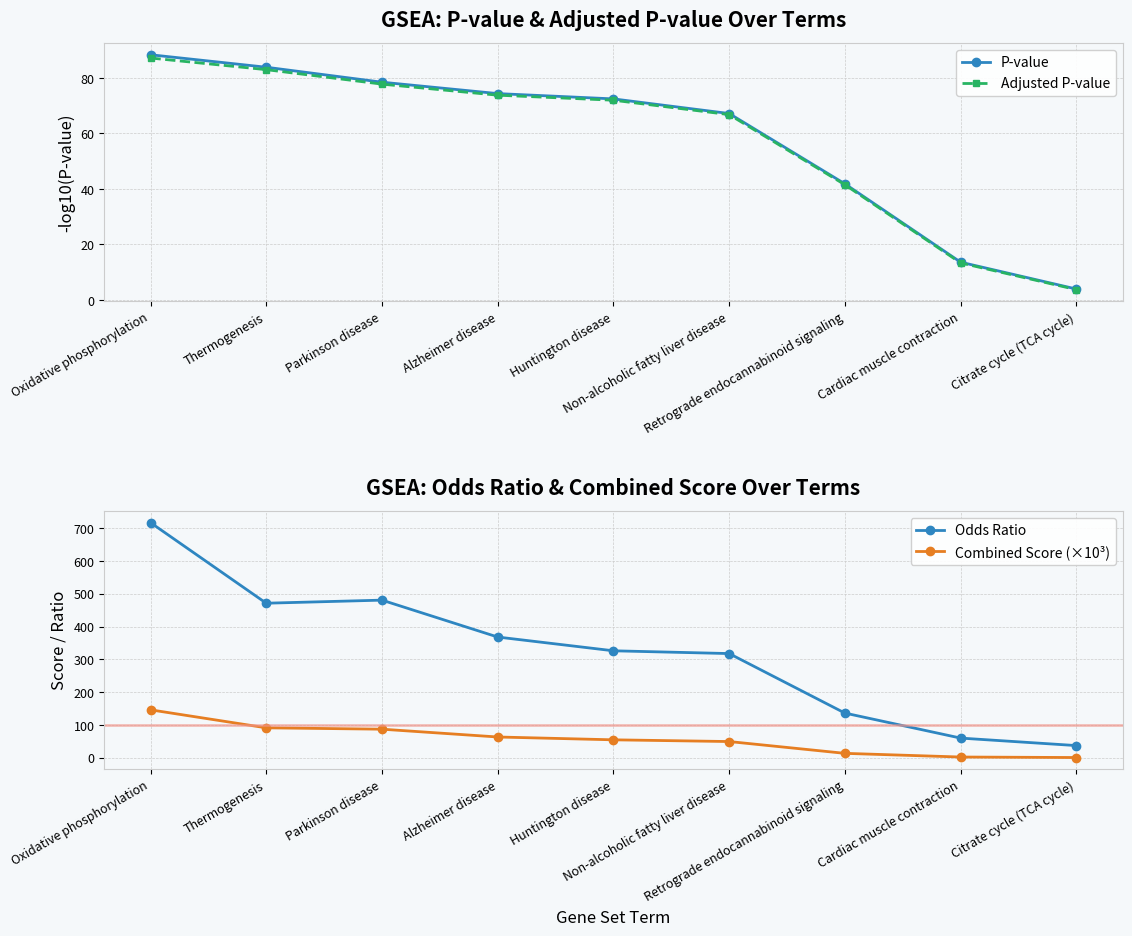

How many intersections are there between Combined Score (×10³) and Adjusted P-value?

1